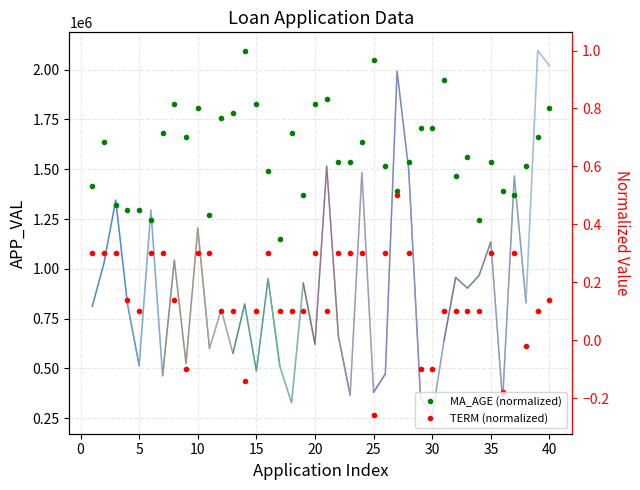

True or false: APP_VAL and MA_AGE intersect in this chart.

False